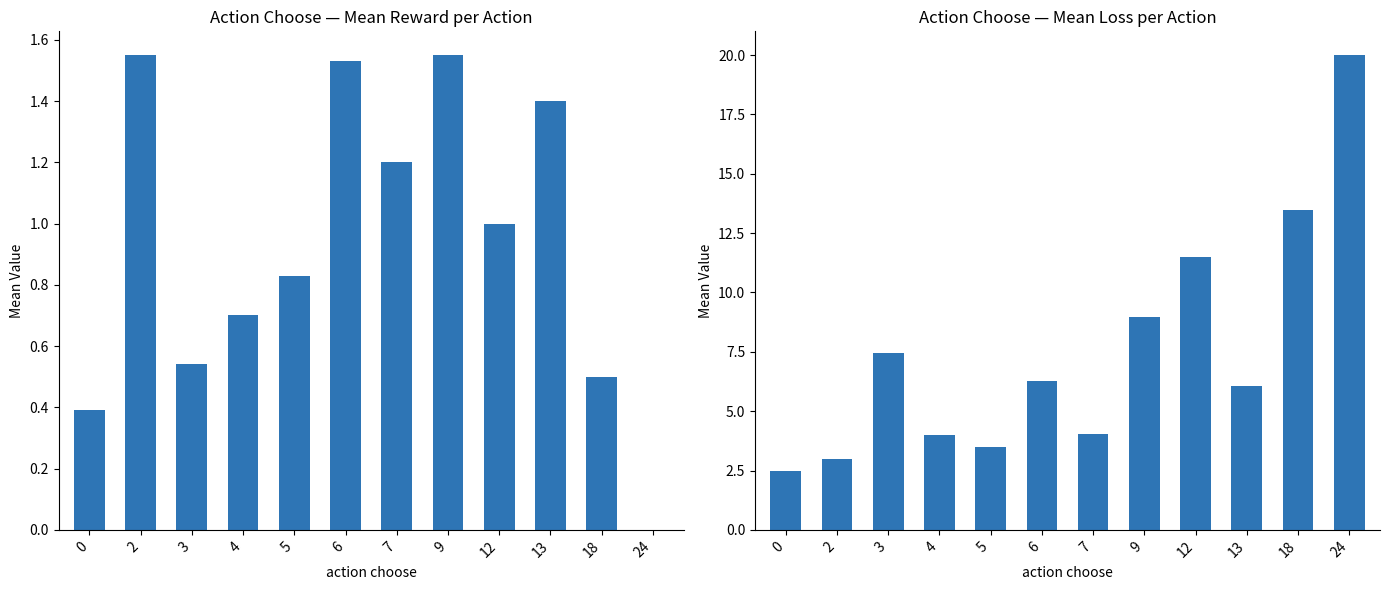

At which category does the chart reach its peak across all series?

24